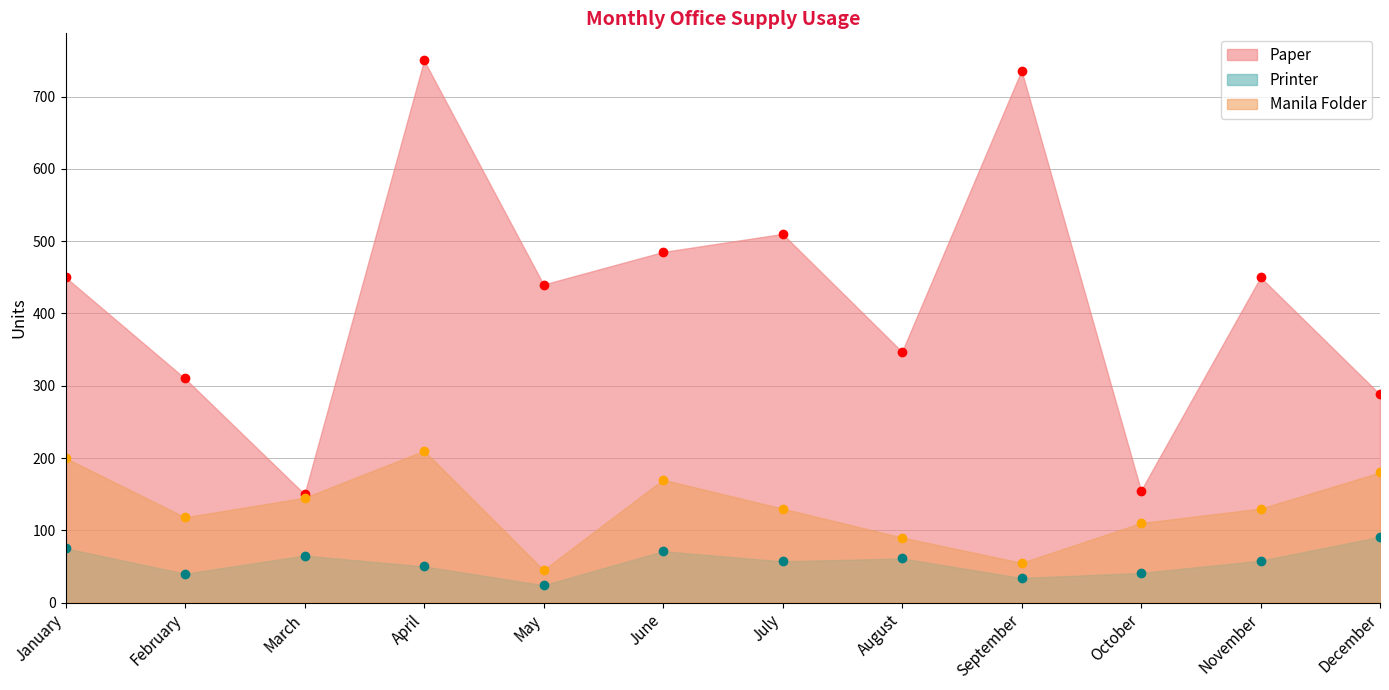

How many data points in Manila Folder are above 130?

5